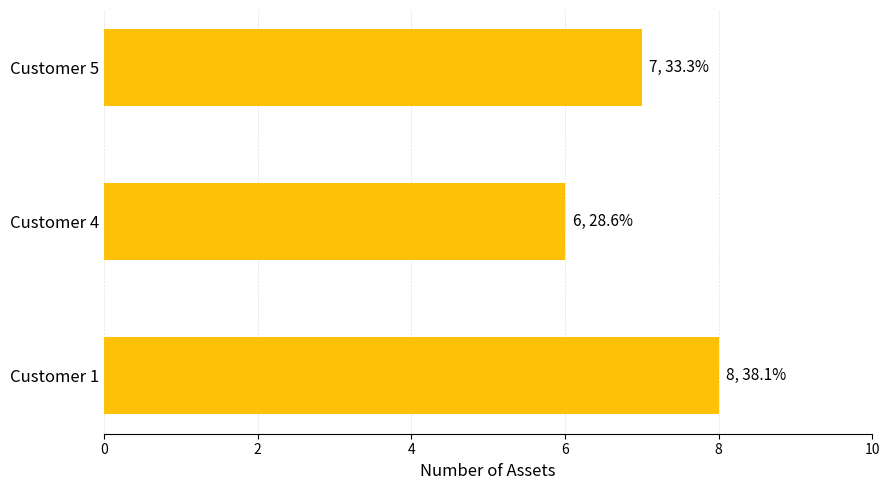

What is the ratio of the value at Customer 1 to the value at Customer 4?

1.3